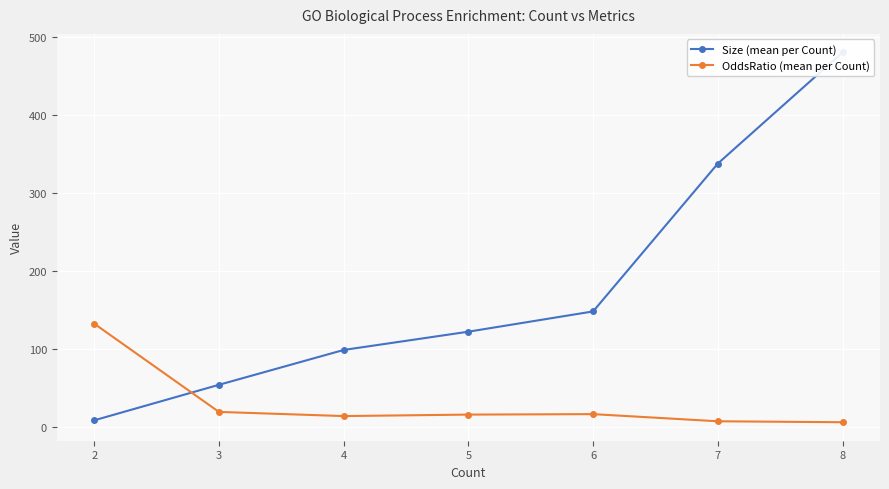

At which label is OddsRatio (mean per Count) closest to 69?

3